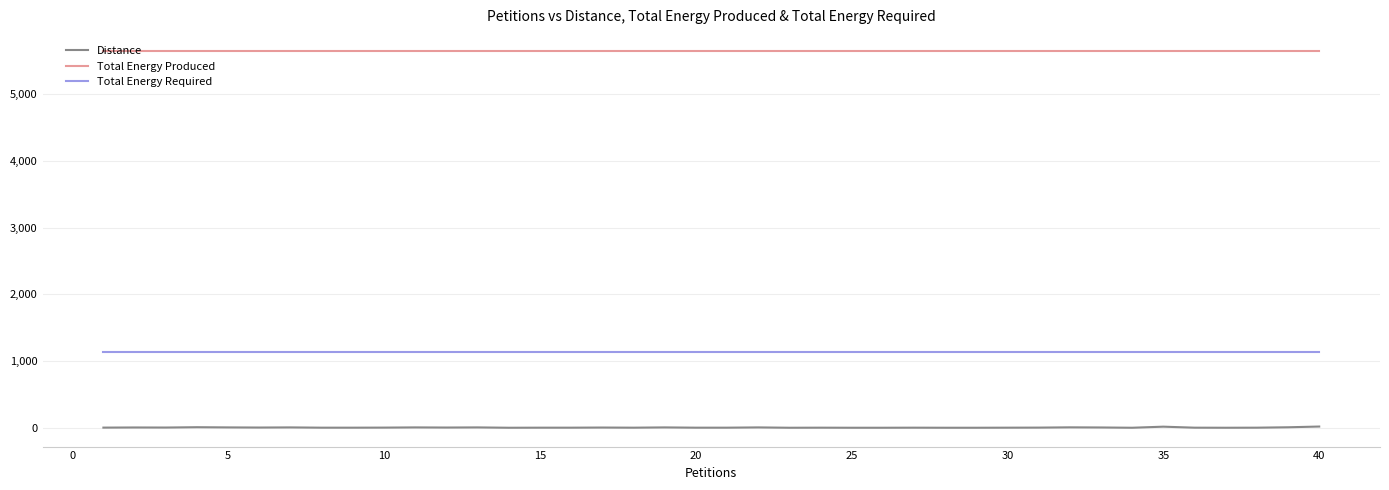

Does the chart display data point markers on the line(s)?

No